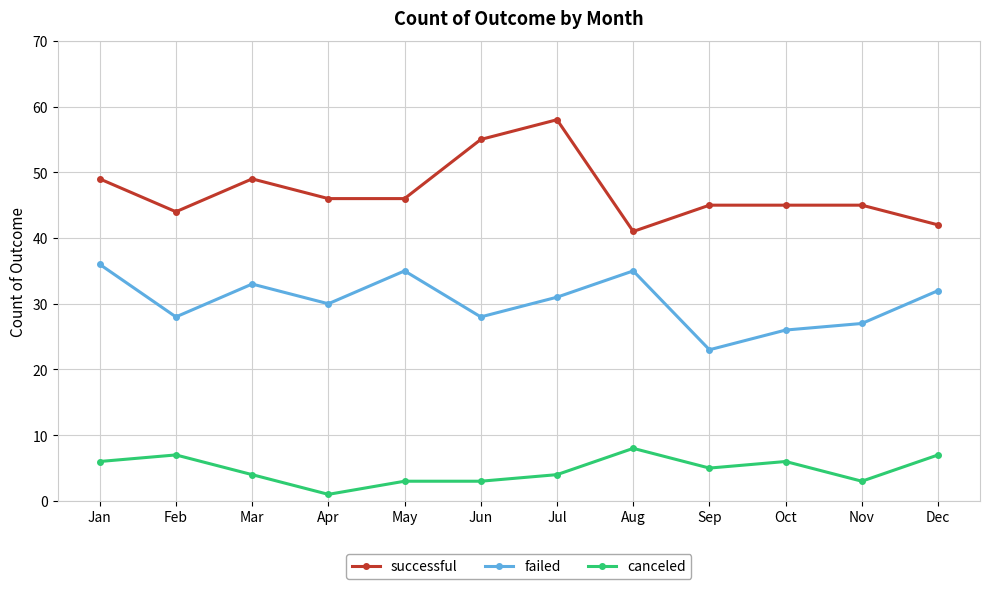

At which label does failed reach its peak?

Jan